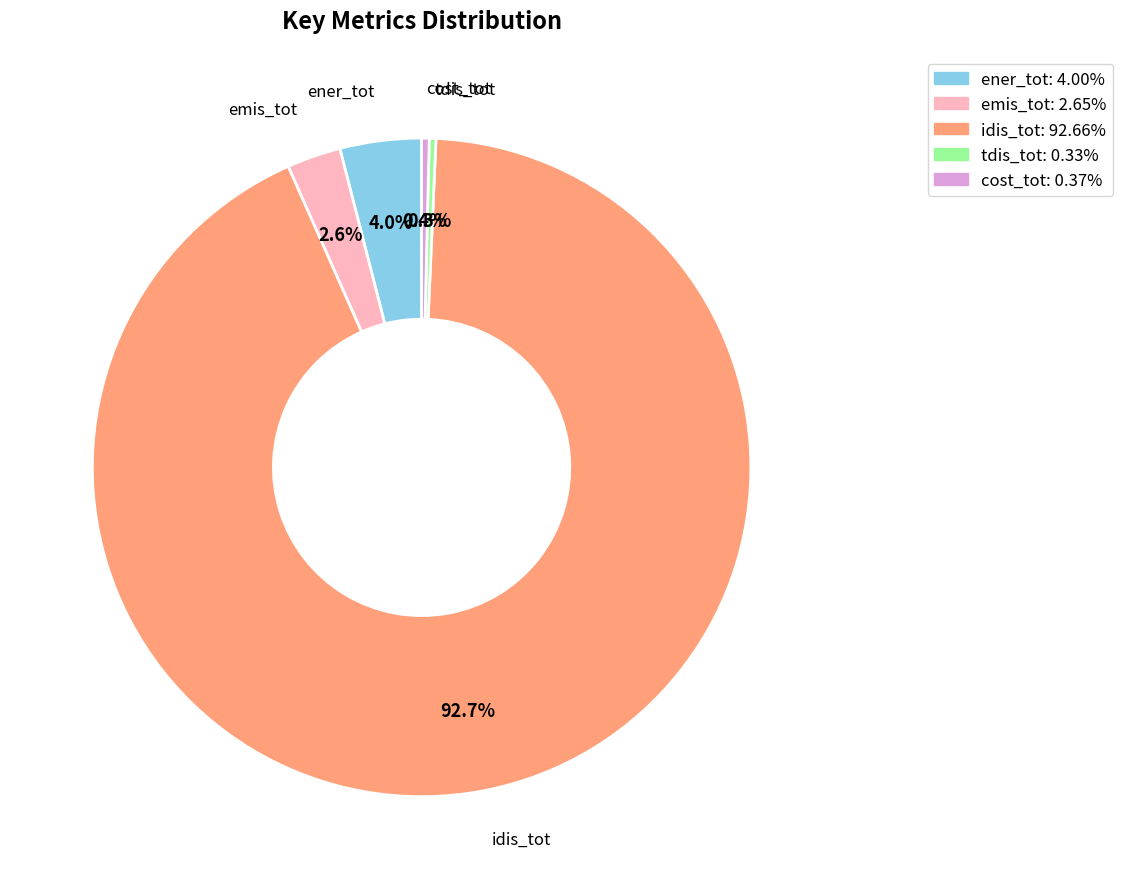

To the nearest percent, what is the average slice percentage?

20%